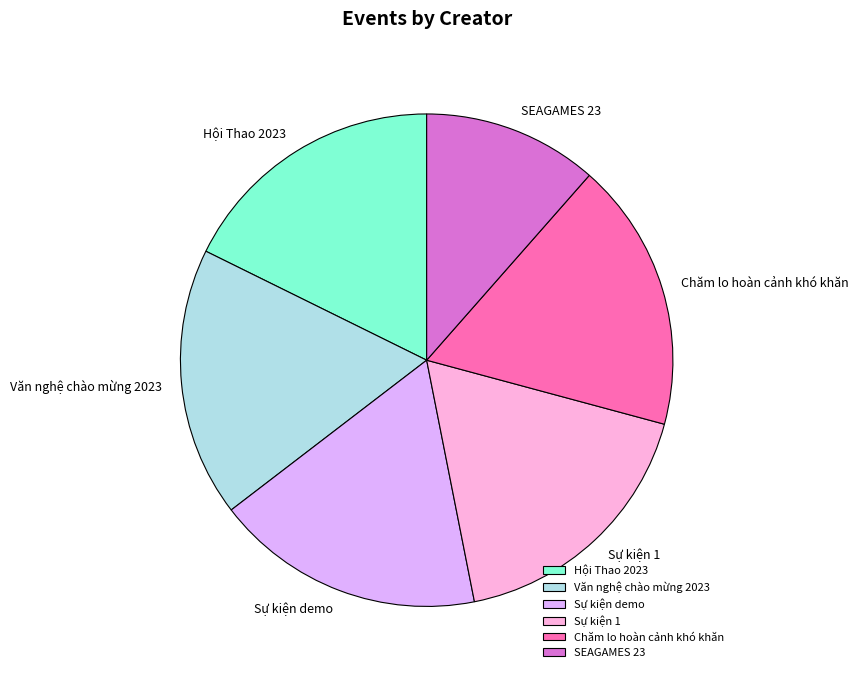

What is the smallest slice in the pie chart?

SEAGAMES 23